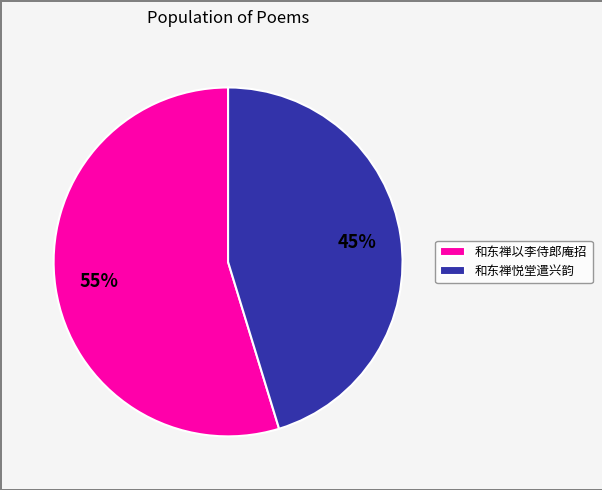

Which has a higher value, 和东禅悦堂遣兴韵 or 和东禅以李侍郎庵招?

和东禅以李侍郎庵招